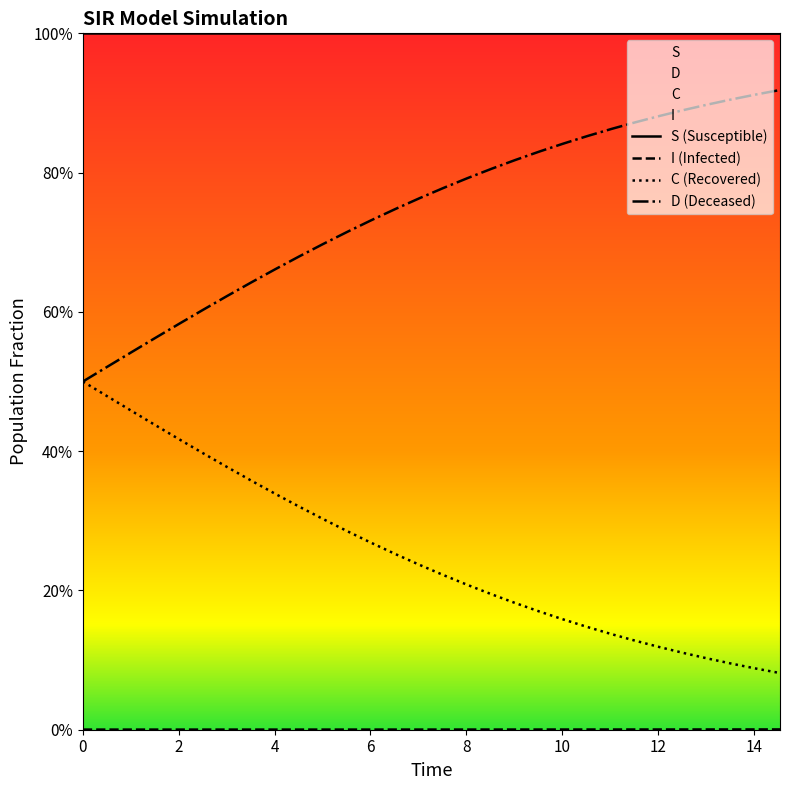

What is the label of the 23rd point from the right?

3.511705685618729